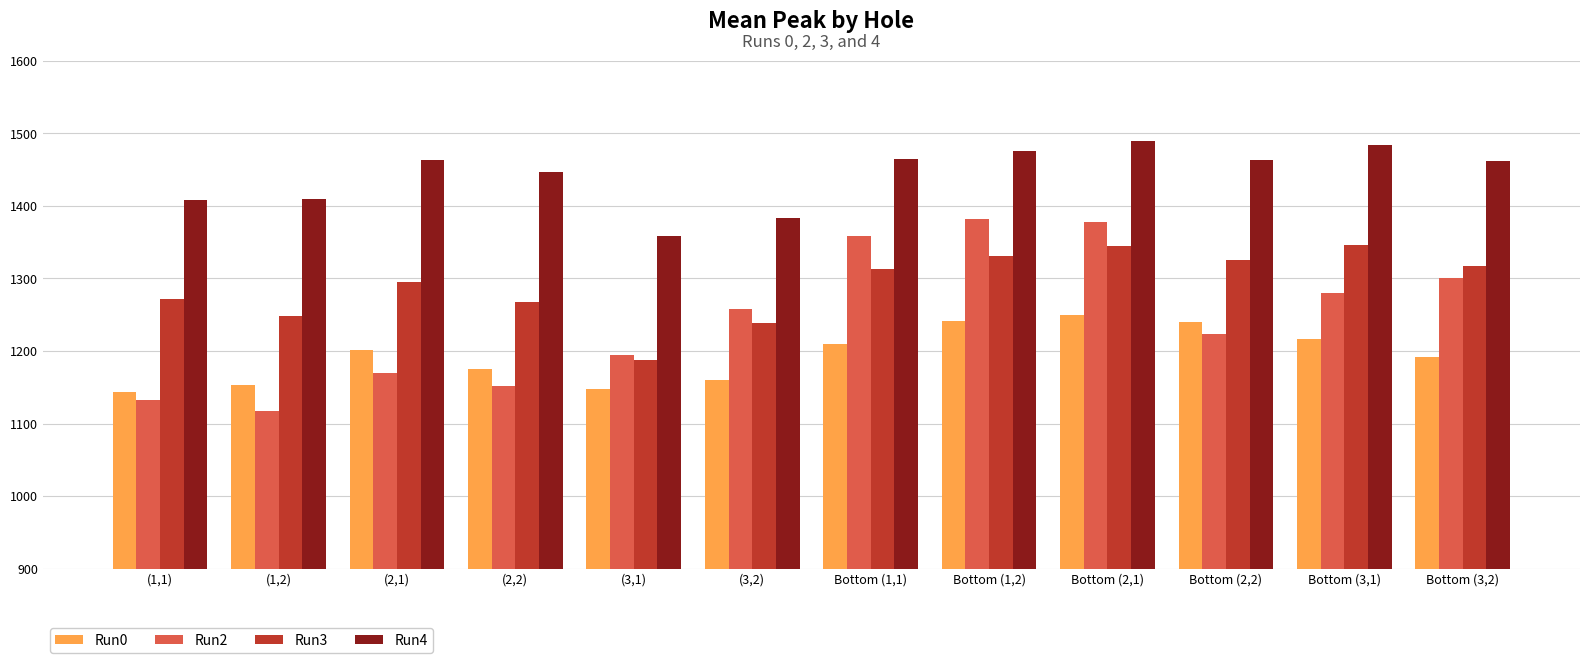

What is the difference between the Run3 values at (2,2) and Bottom (1,1)?

45.5